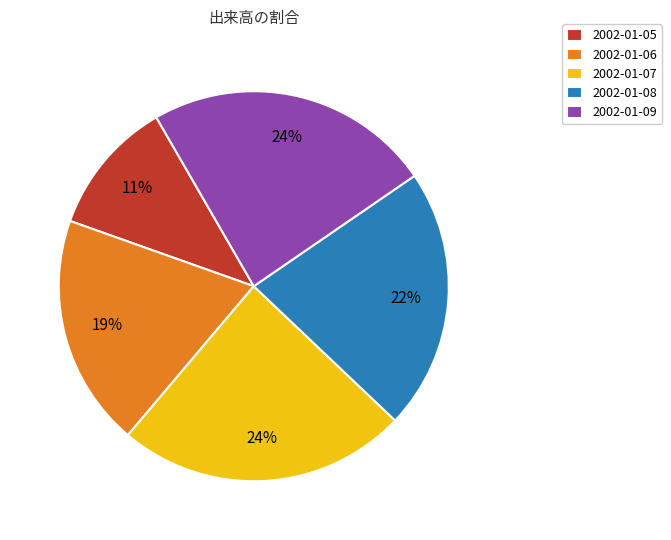

Which has a higher value, 2002-01-08 or 2002-01-09?

2002-01-09